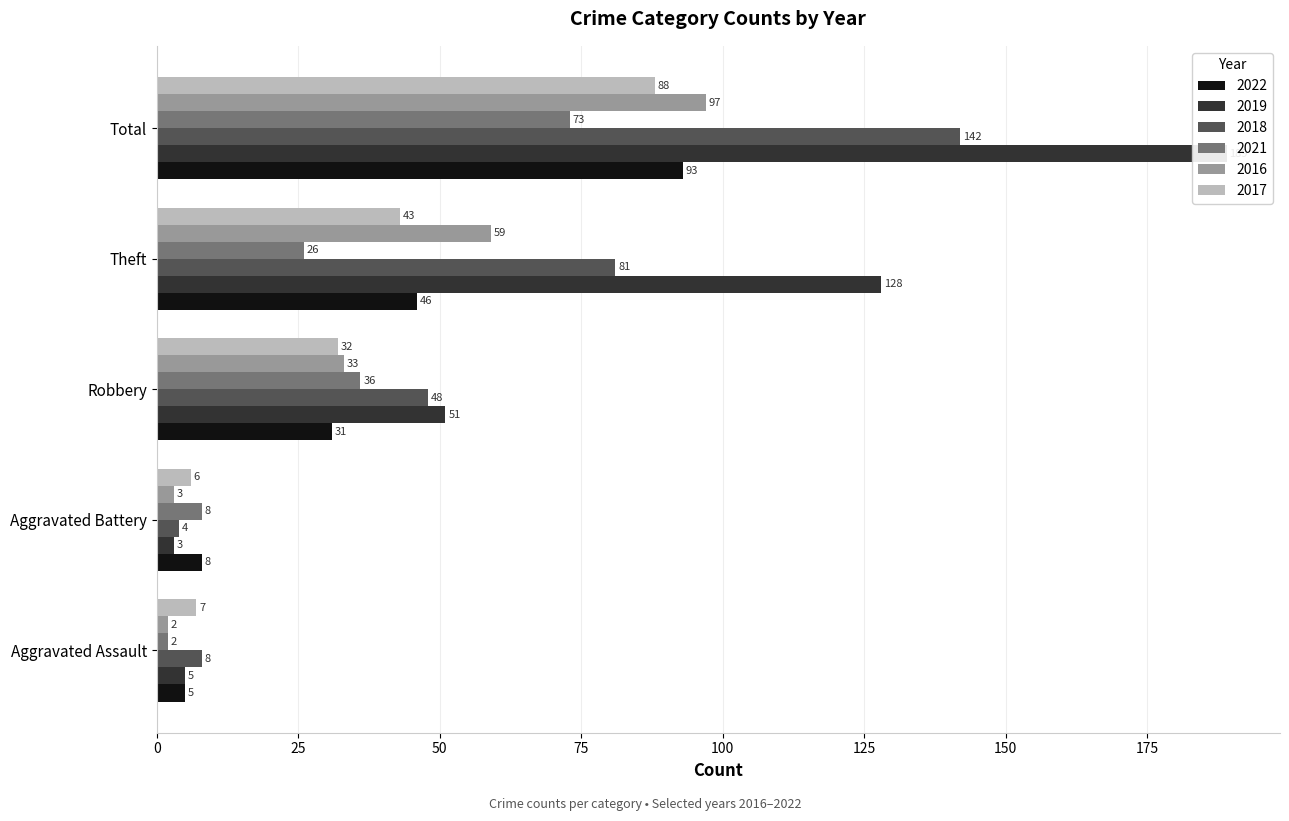

What is the average value of the 2021 series?

29